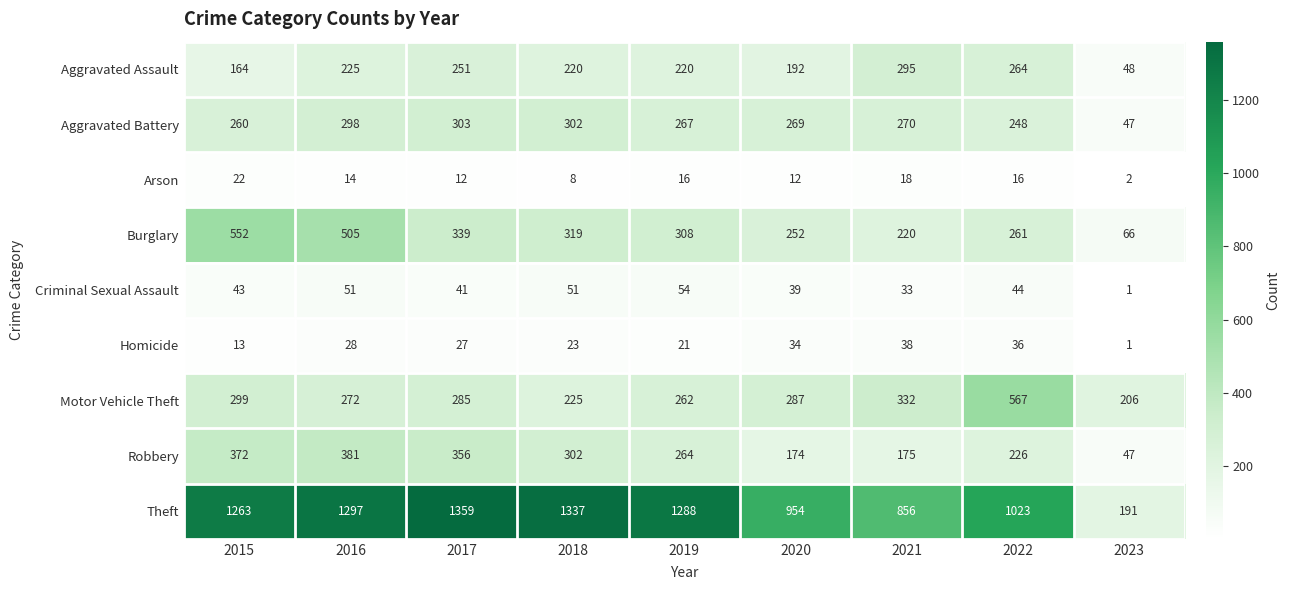

Which series changed the most between 2019 and 2023?

Theft